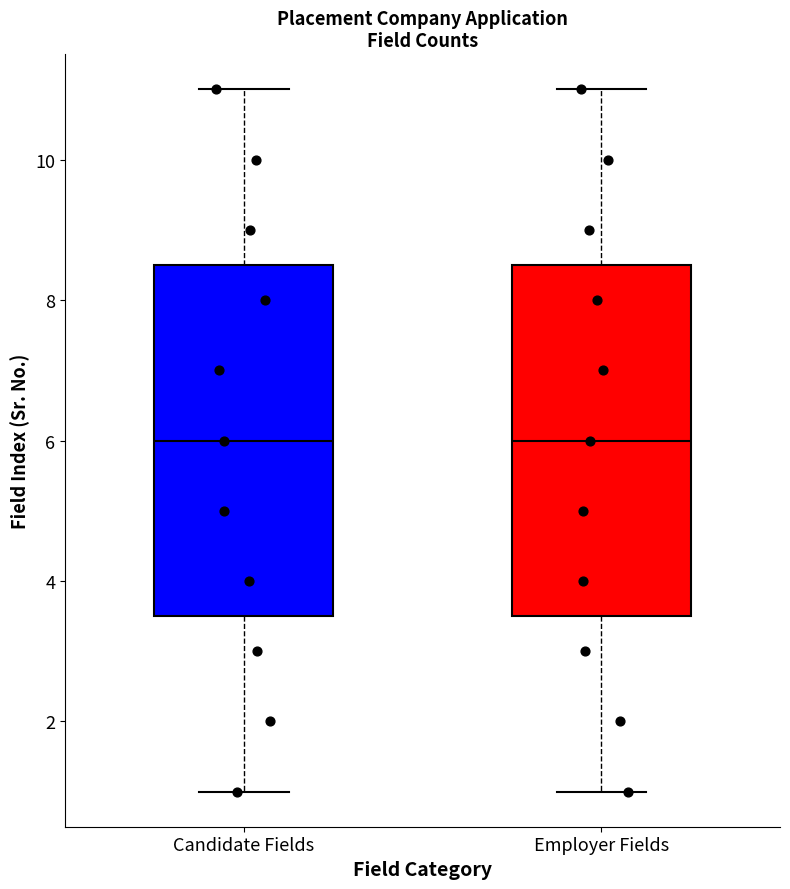

Reading left to right, transcribe this box plot: for each box, give where its median line is, the range the box spans, and where its two whiskers end, as read against the y-axis. The values are not printed on the chart, so give them approximately, as read against the axis.

Candidate Fields: median 6.0, box 3.6 to 8.6, whiskers 1.0 to 11.0
Employer Fields: median 6.0, box 3.6 to 8.6, whiskers 1.0 to 11.0